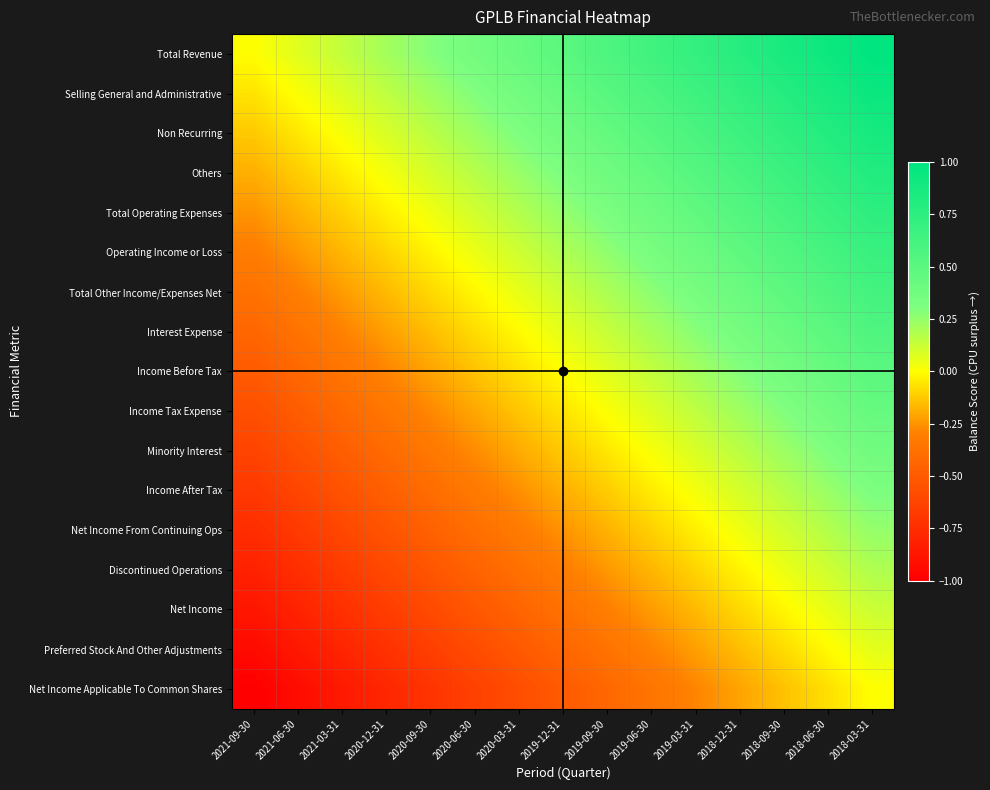

At how many categories does at least one series exceed 0?

14